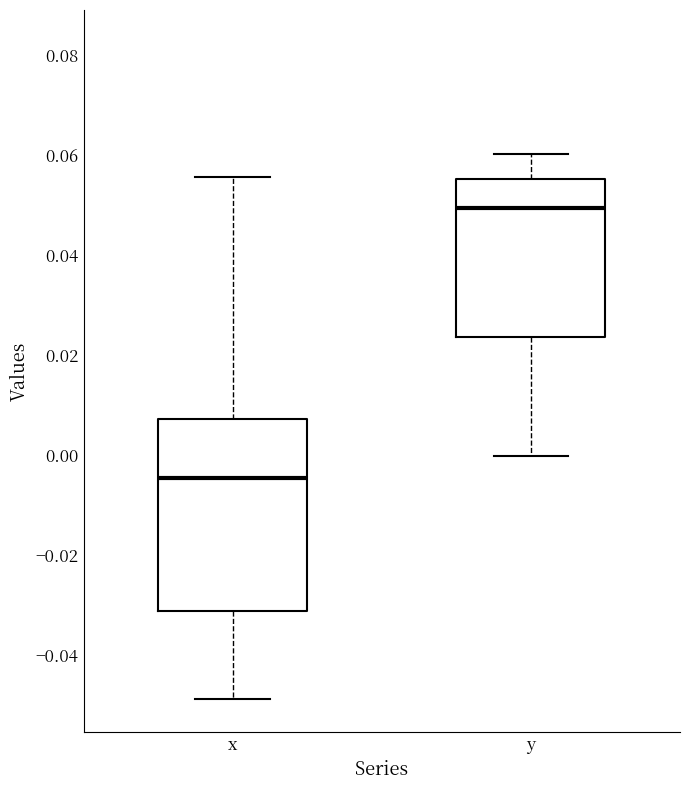

Reading left to right, read every box against the y-axis: the position of its median line, the range the box covers, and the ends of its whiskers. The values are not printed on the chart, so give them approximately, as read against the axis.

x: median -0.004, box -0.032 to 0.008, whiskers -0.048 to 0.056
y: median 0.050, box 0.024 to 0.056, whiskers 0.000 to 0.060